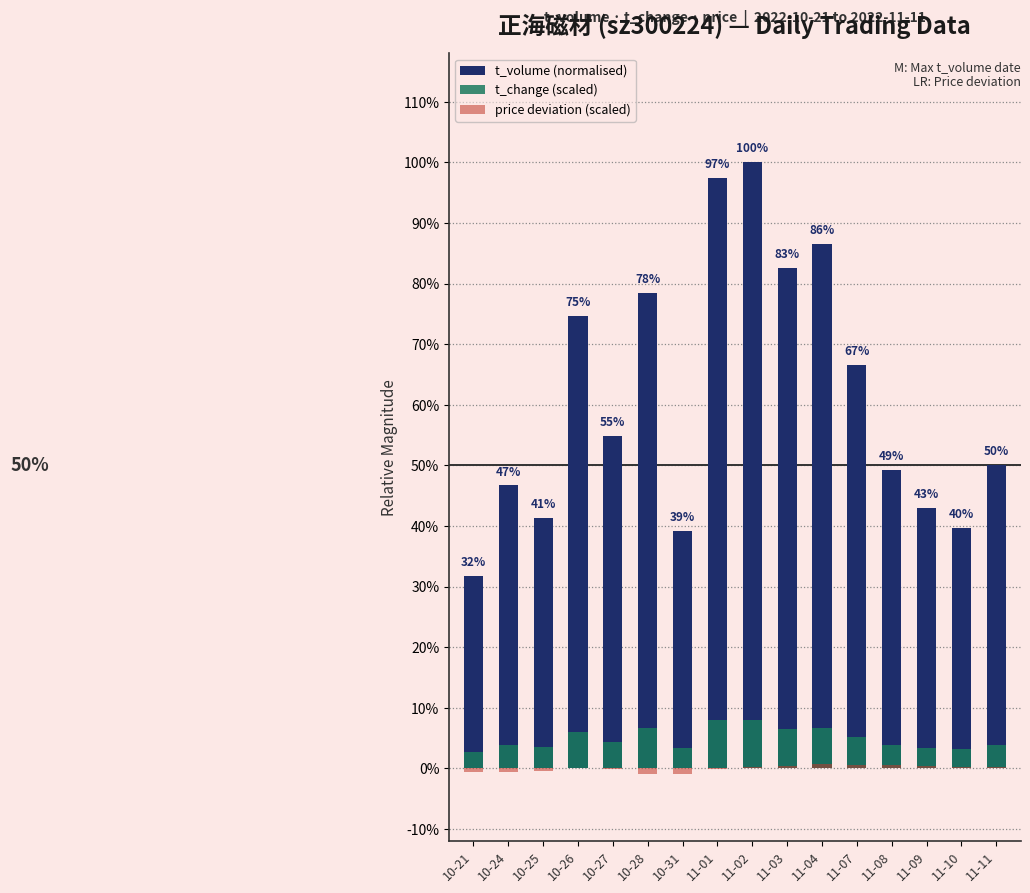

The t_change (scaled) series shows 0.0 at 10-27. True or false?

True